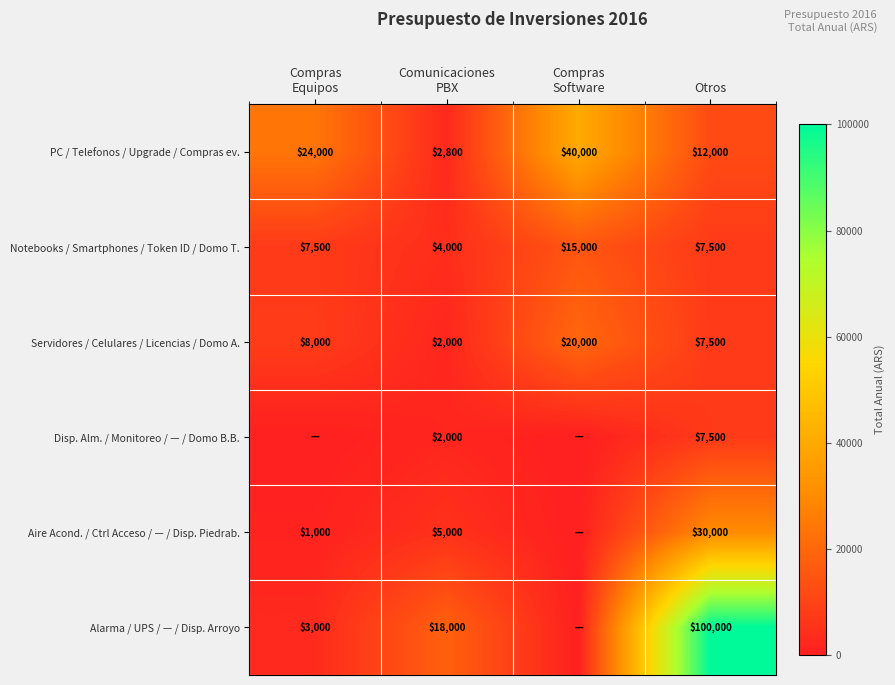

The Disp. Alm. / Monitoreo / — / Domo B.B. series shows 3224 at Otros. True or false?

False